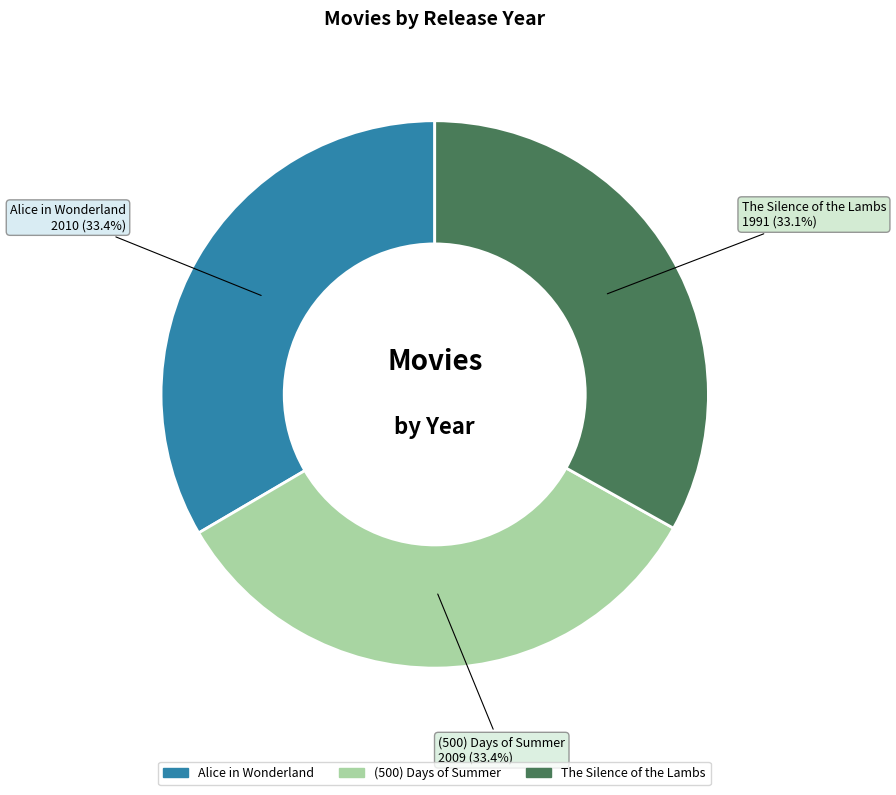

Is there any slice that represents more than half of the pie?

No